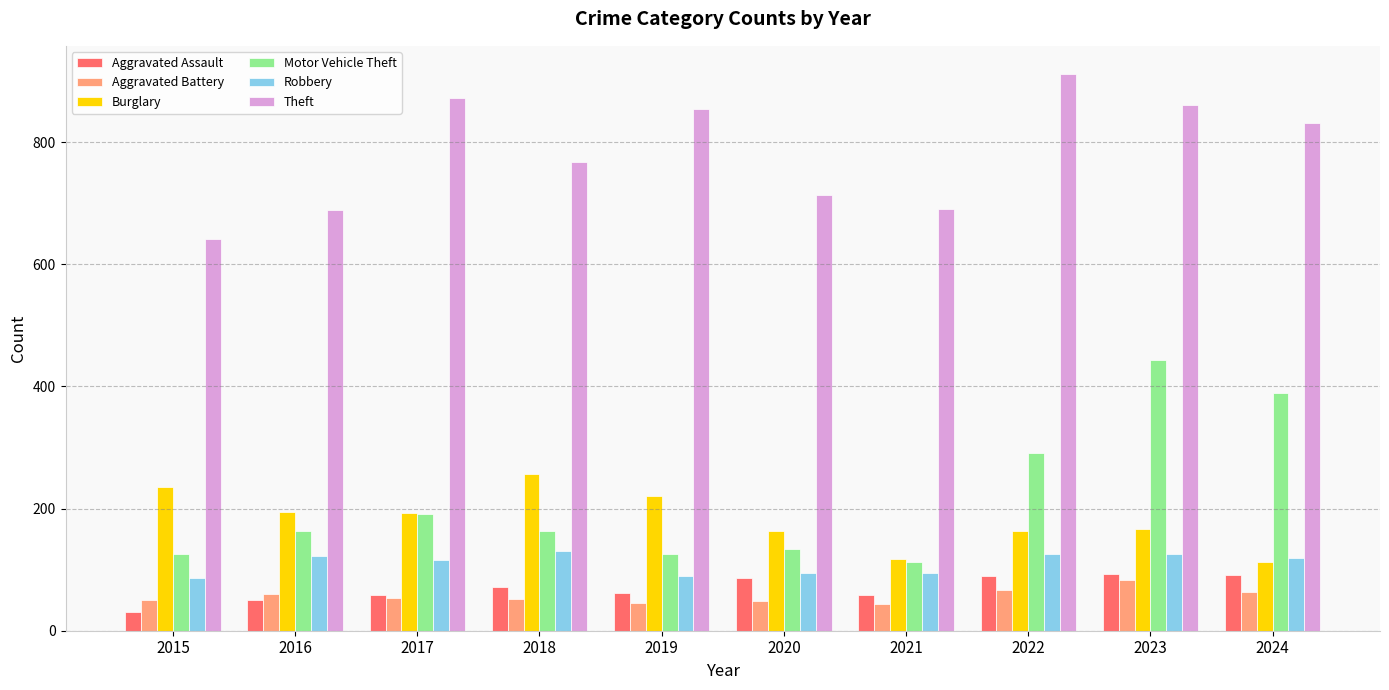

What is the total value across all series at 2024?

1606